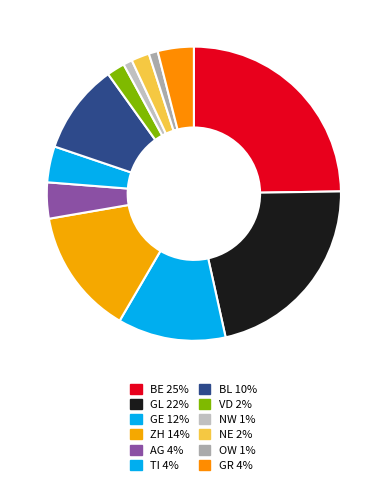

Combined, do GR and VD account for over 50%?

No